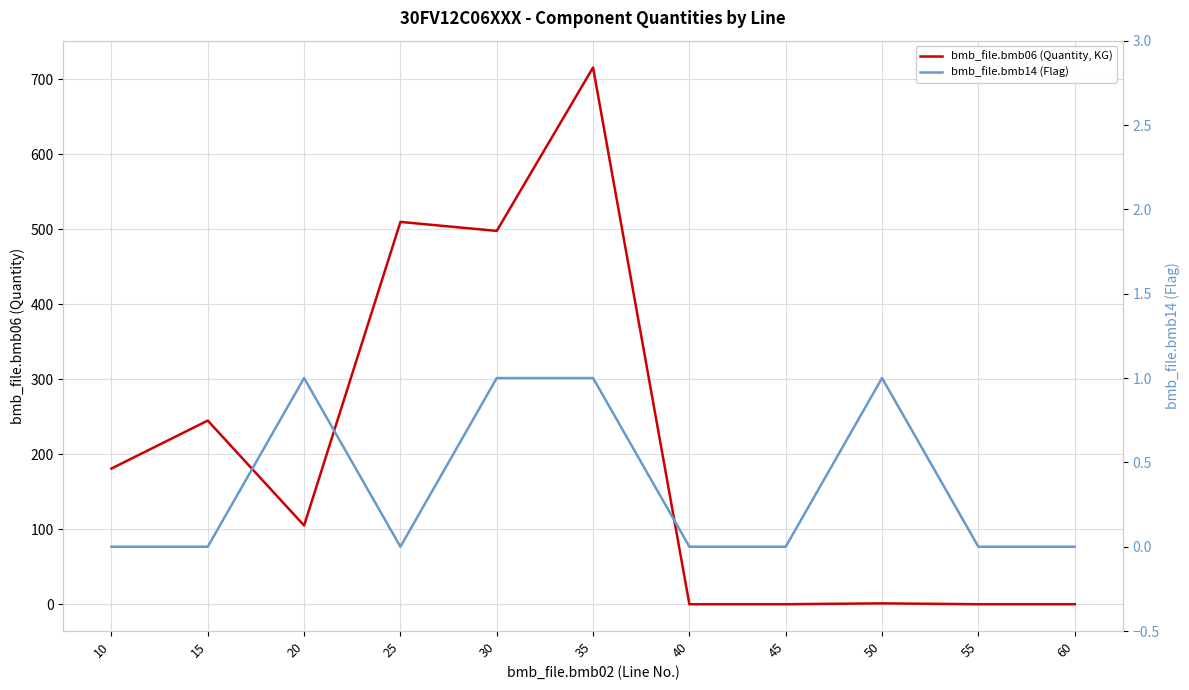

At which category does bmb_file.bmb14 (Flag) reach its first local peak?

20